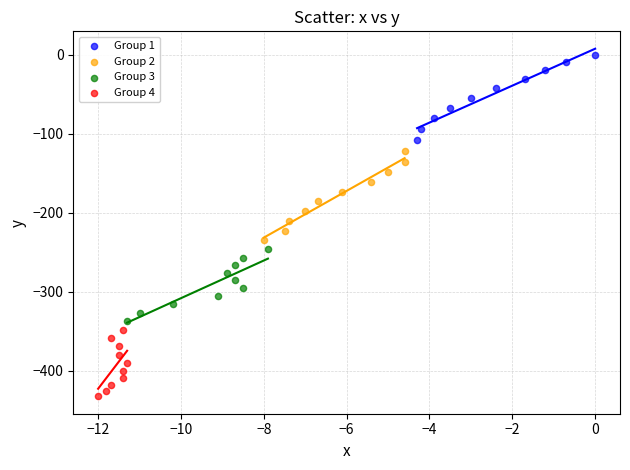

Which series contains the highest Y value?

Group 1